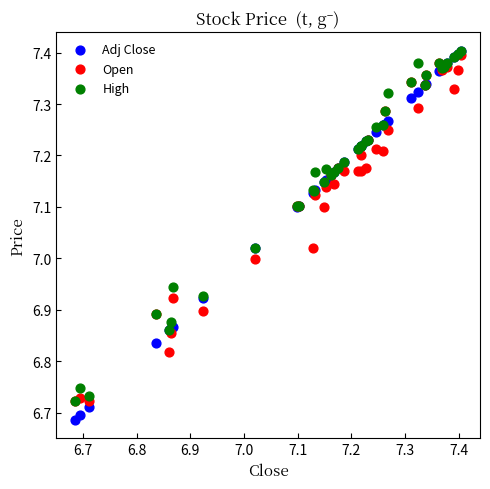

Which series has the largest Y range (max minus min)?

Adj Close